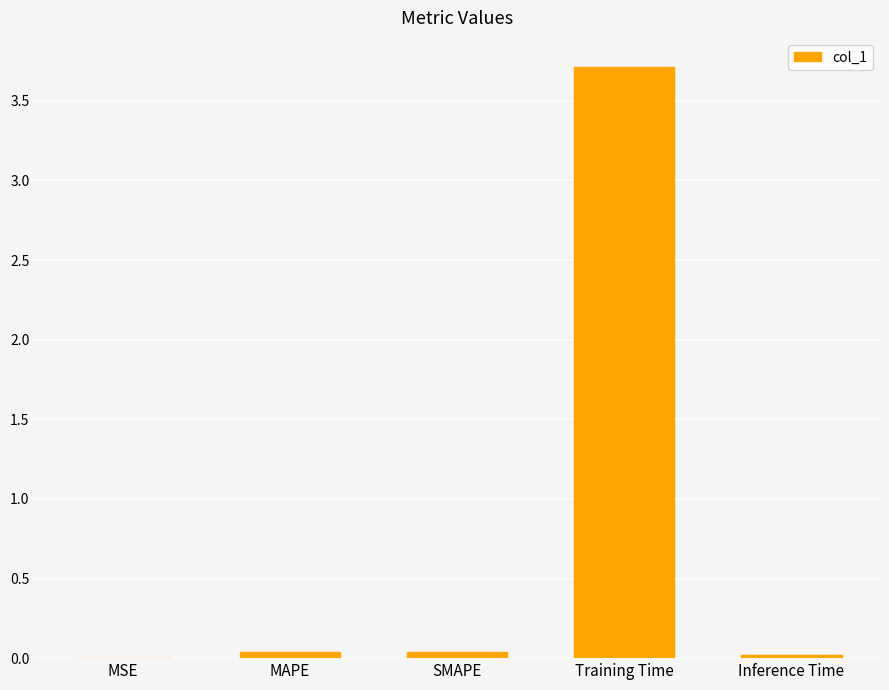

Is it true that the value at Training Time is 0.8?

False